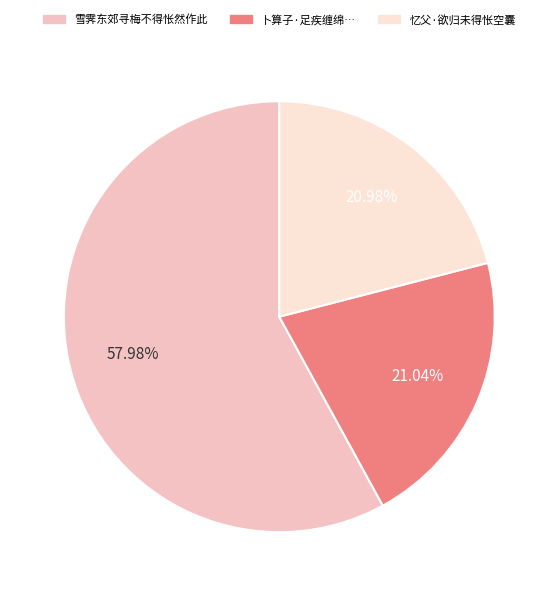

To the nearest percent, what is the difference between the largest and smallest slice percentages?

37%